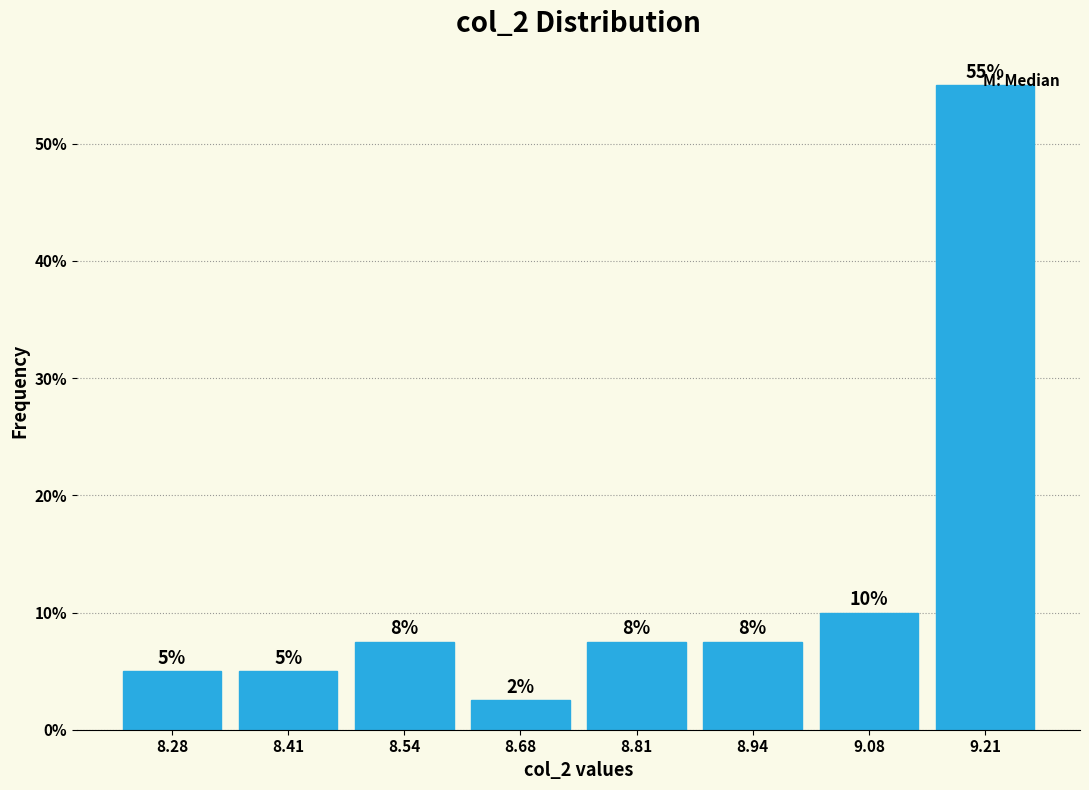

Which range on the x-axis has the tallest bar?

9.14 to 9.28